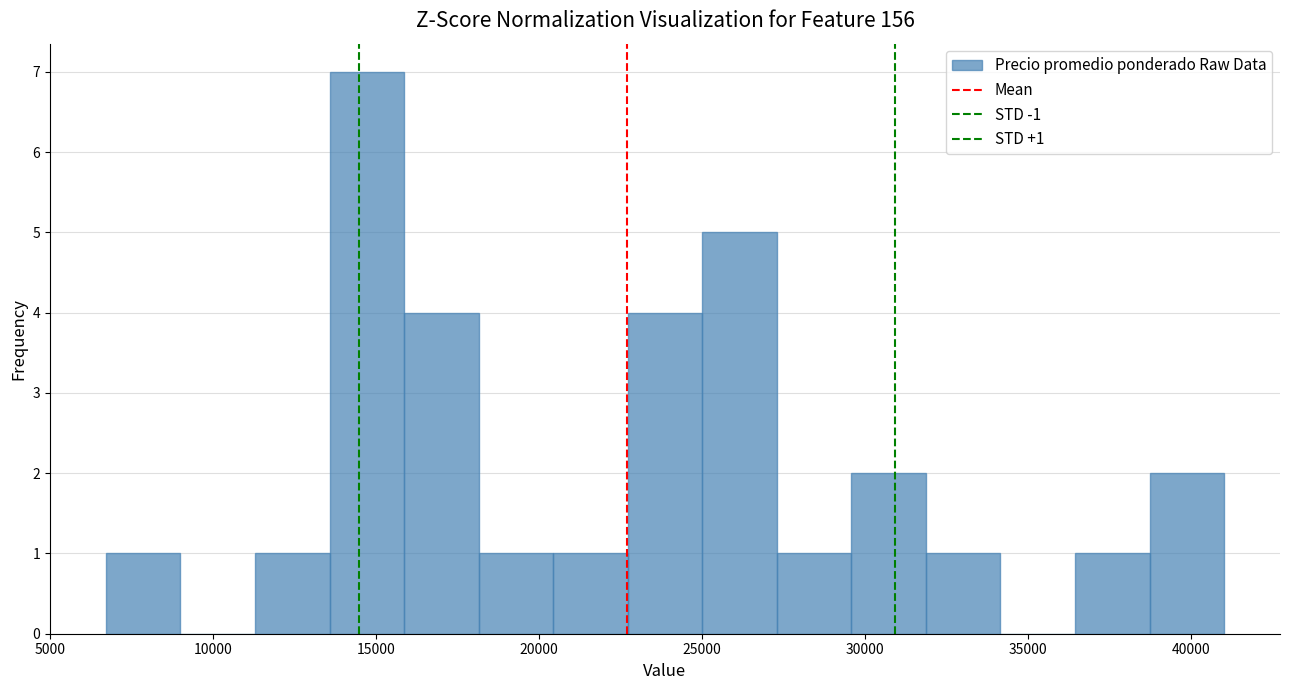

Over which range of the x-axis is the bar tallest?

13500 to 16000